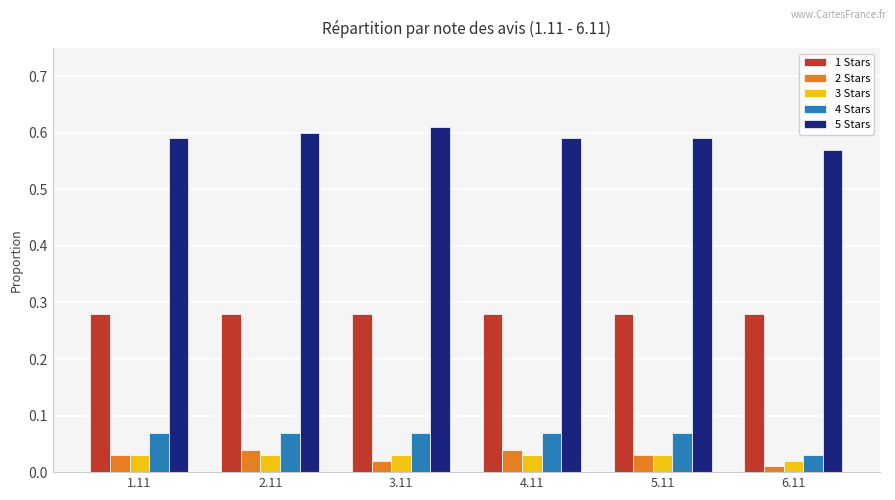

Where is 3 Stars nearest to the value 0?

6.11